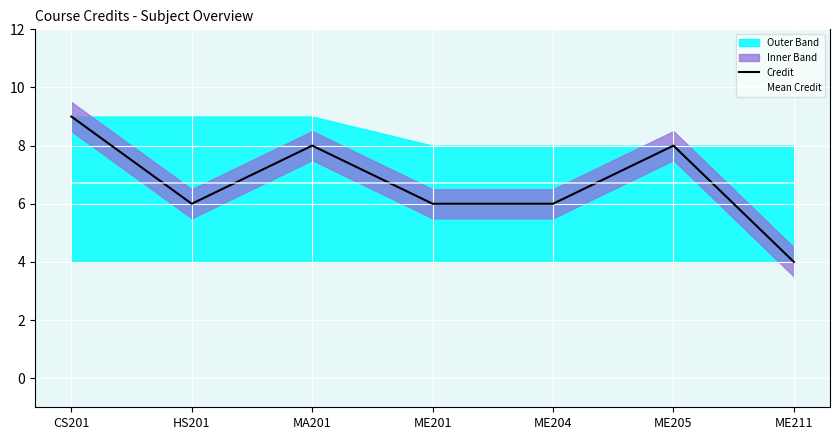

What is the label of the 7th point from the right?

CS201